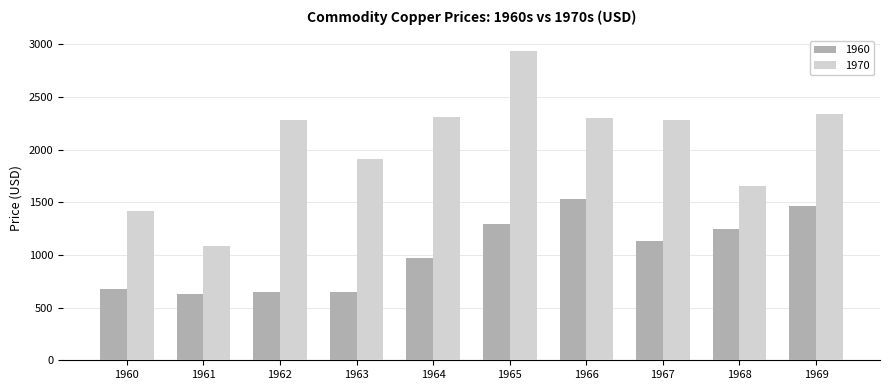

Rank the series by their average value, from lowest to highest.

1960, 1970